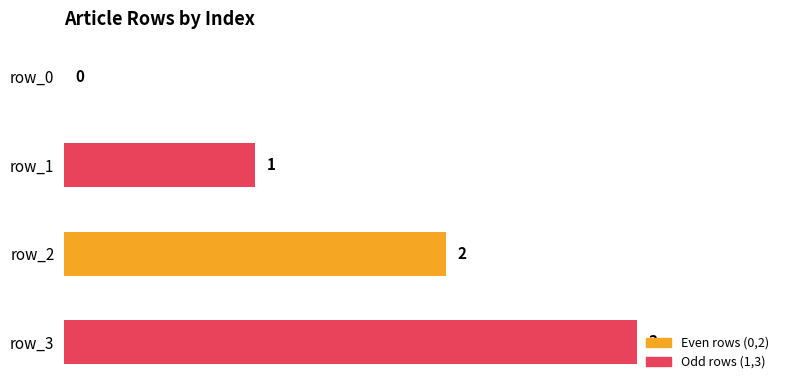

Where is the data nearest to the value 1?

row_1